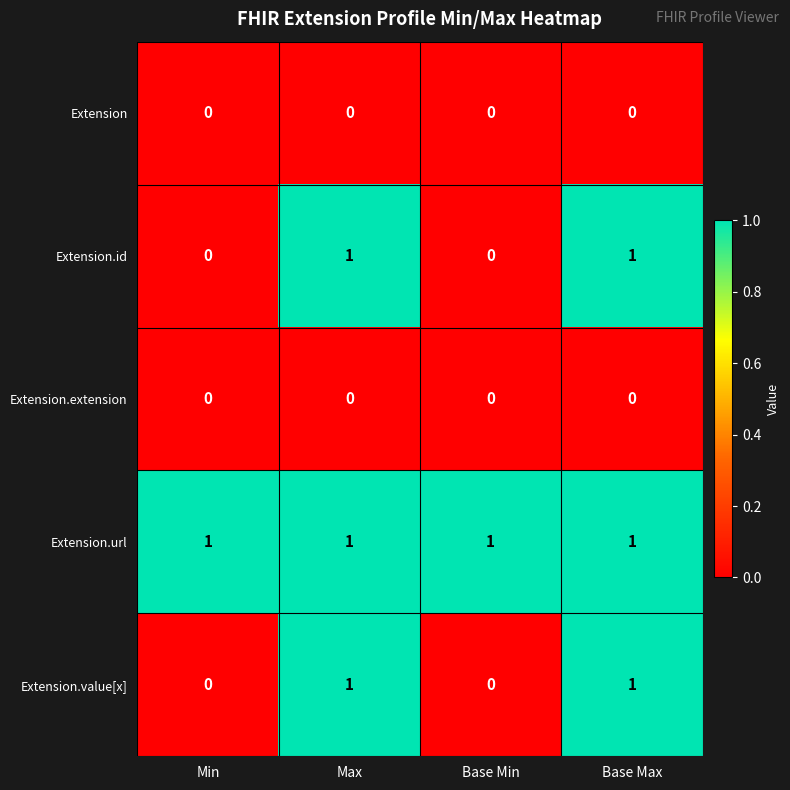

What is the total value across all series at Base Max?

3